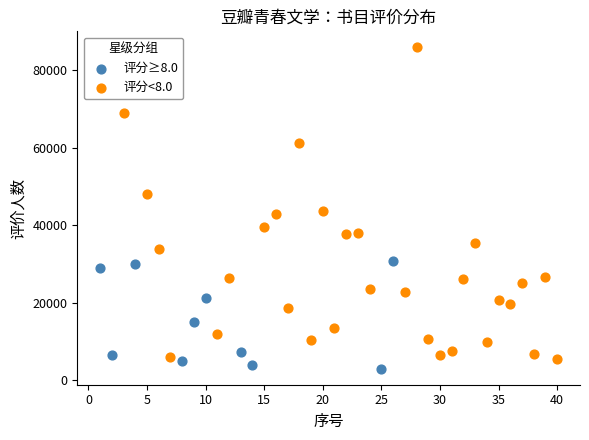

Which series reaches the maximum Y coordinate?

评分<8.0